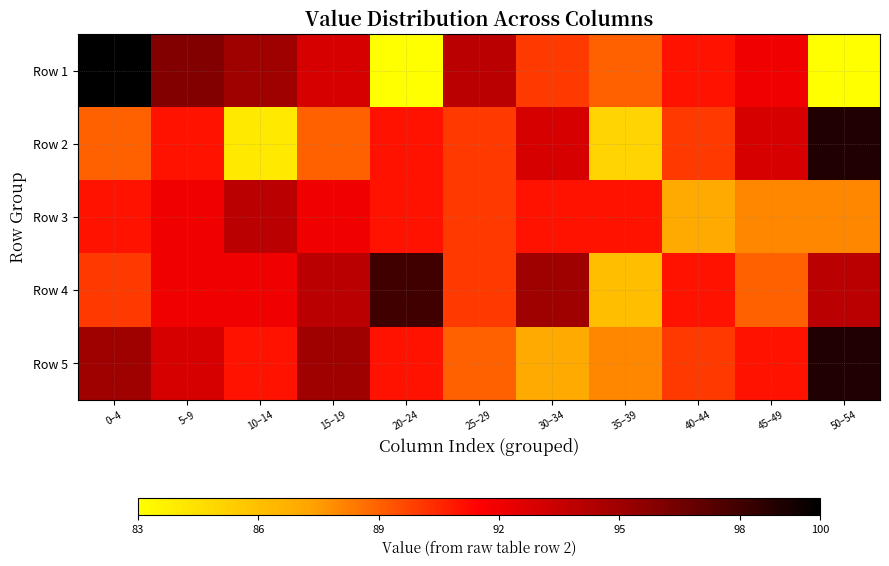

Reading right to left, list all the values displayed in this chart.

Row 1: 50–54=83	45–49=92	40–44=91	35–39=89	30–34=90	25–29=94	20–24=83	15–19=93	10–14=95	5–9=96	0–4=100
Row 2: 50–54=99	45–49=93	40–44=90	35–39=85	30–34=93	25–29=90	20–24=91	15–19=89	10–14=84	5–9=91	0–4=89
Row 3: 50–54=88	45–49=88	40–44=87	35–39=91	30–34=91	25–29=90	20–24=91	15–19=92	10–14=94	5–9=92	0–4=91
Row 4: 50–54=94	45–49=89	40–44=91	35–39=86	30–34=95	25–29=90	20–24=98	15–19=94	10–14=92	5–9=92	0–4=90
Row 5: 50–54=99	45–49=91	40–44=90	35–39=88	30–34=87	25–29=89	20–24=91	15–19=95	10–14=91	5–9=93	0–4=95